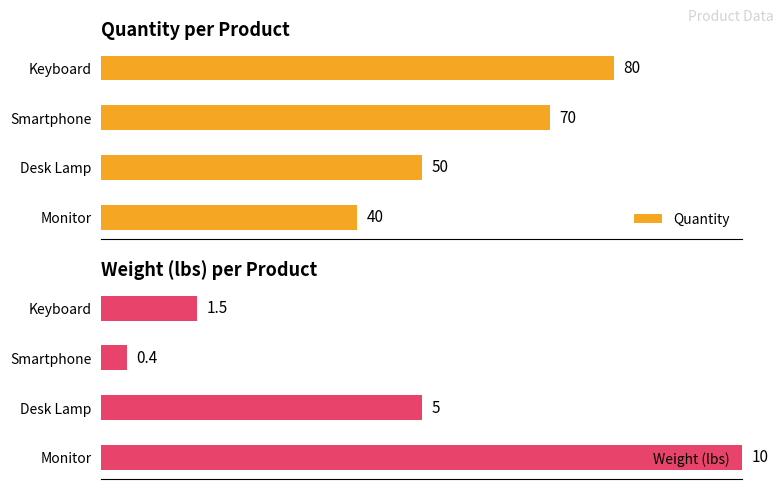

The value of Quantity at Keyboard is 22. True or false?

False